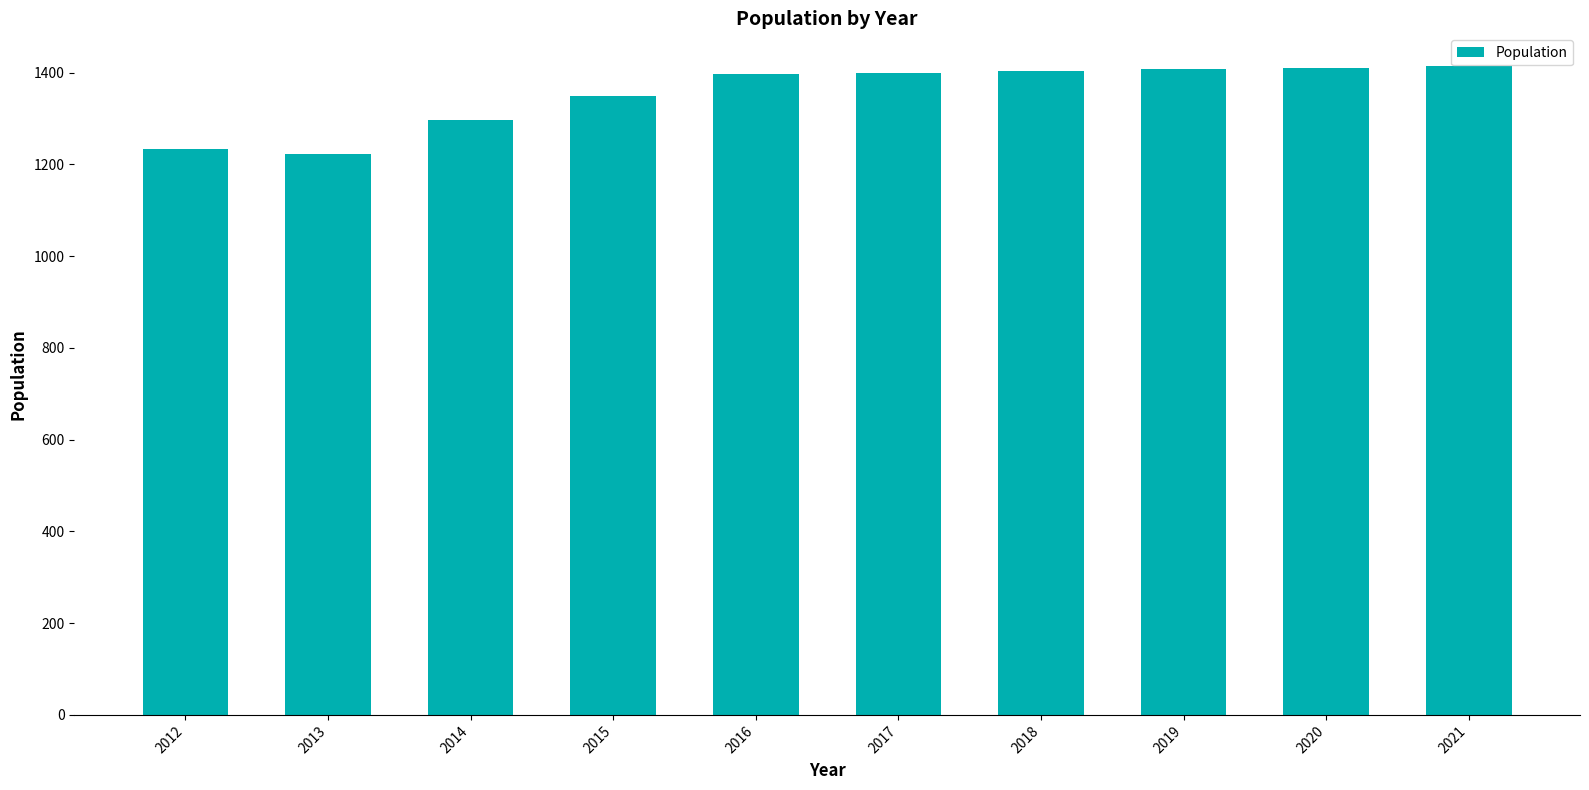

How many distinct data groups are displayed?

1